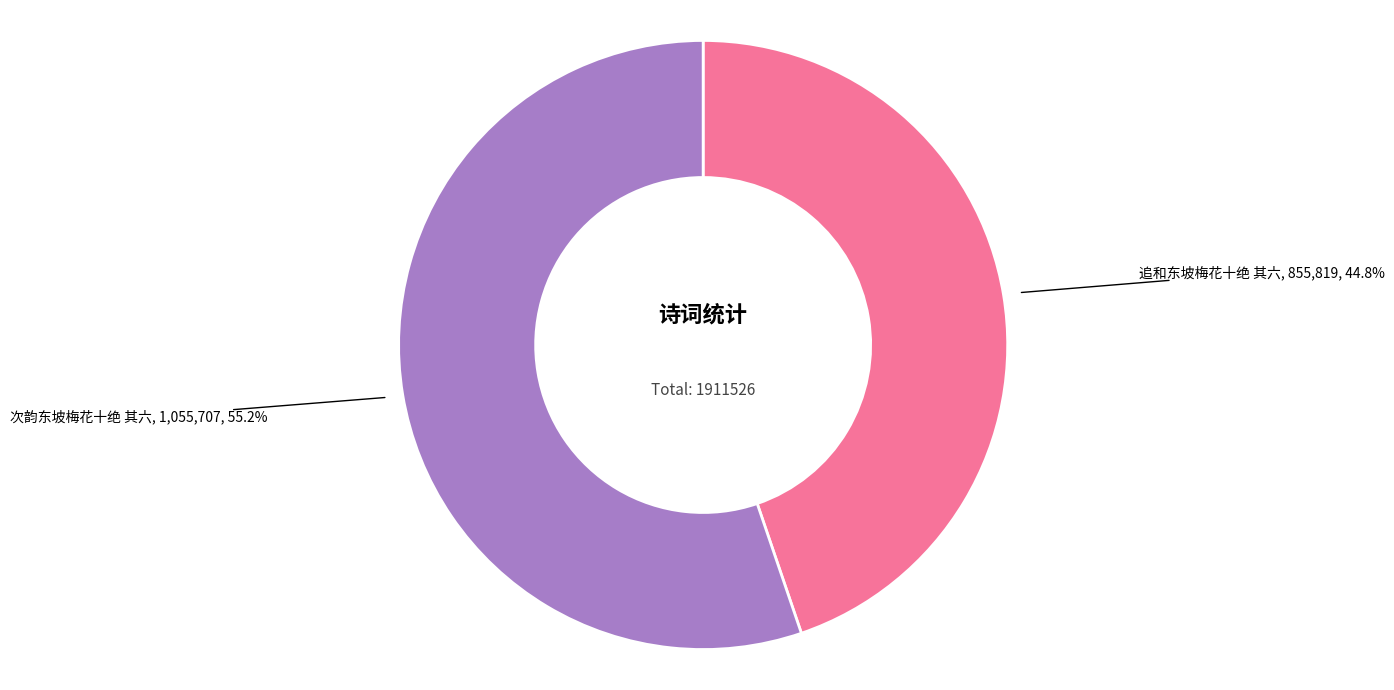

Is there a majority slice in this chart?

Yes